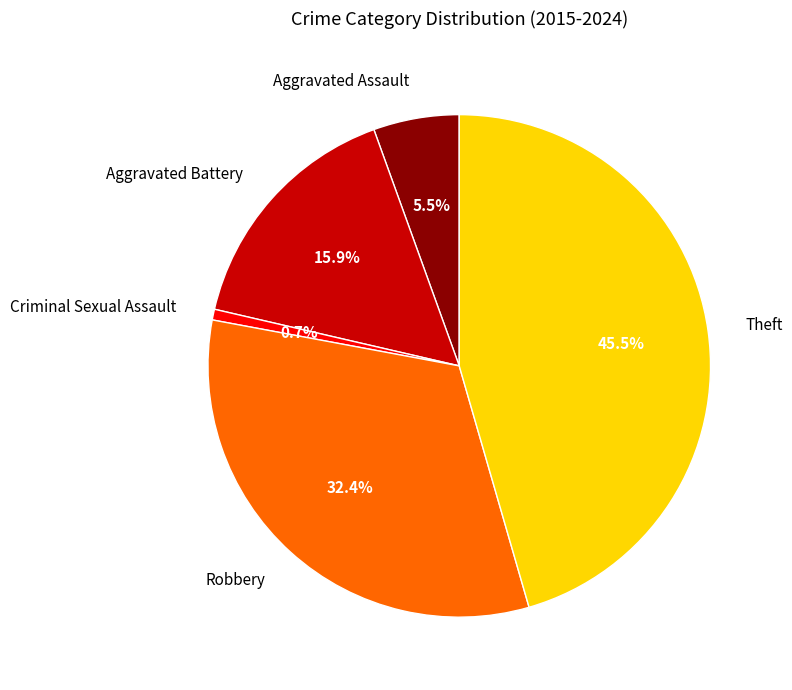

To the nearest percent, what is the average slice percentage?

20%